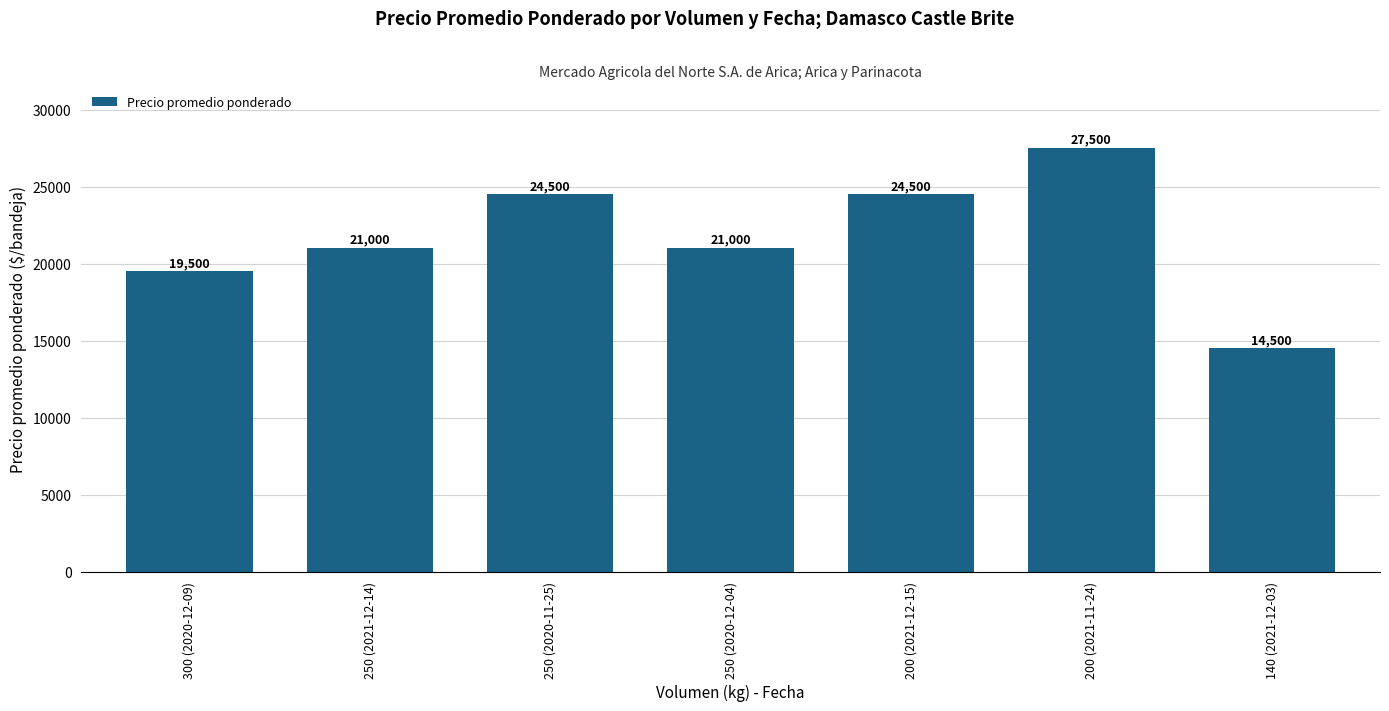

Reading right to left, extract all data points from this chart.

140 (2021-12-03)=14500	200 (2021-11-24)=27500	200 (2021-12-15)=24500	250 (2020-12-04)=21000	250 (2020-11-25)=24500	250 (2021-12-14)=21000	300 (2020-12-09)=19500